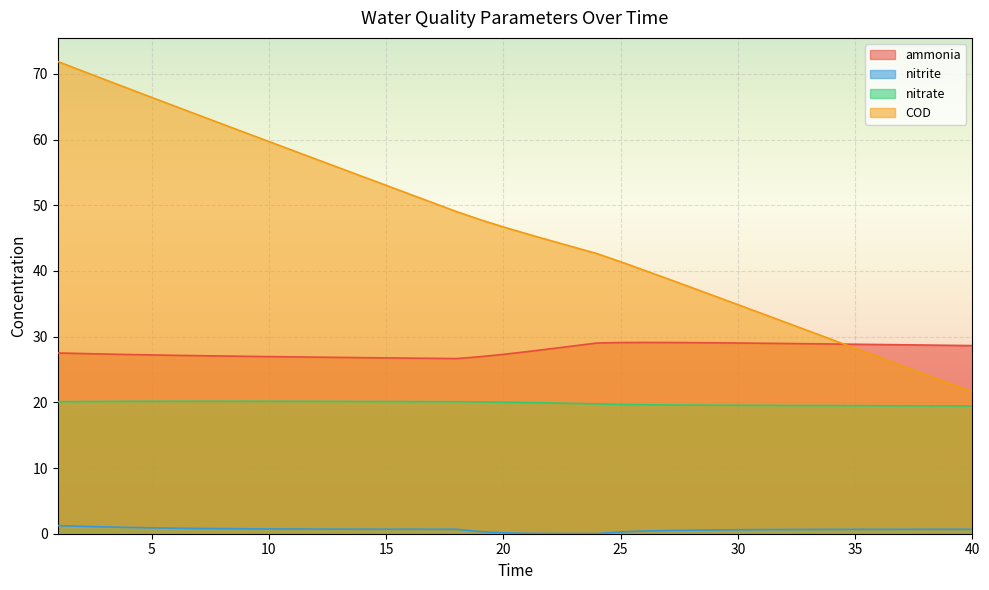

Is it true that nitrate equals 20.1 at 2?

True